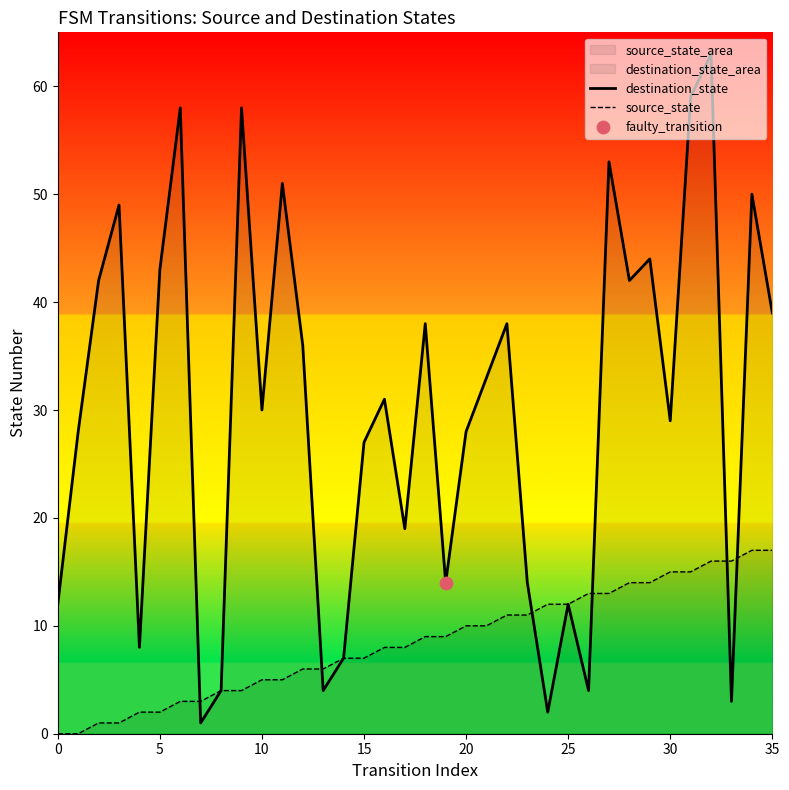

At which category is the sum across all series the highest?

32